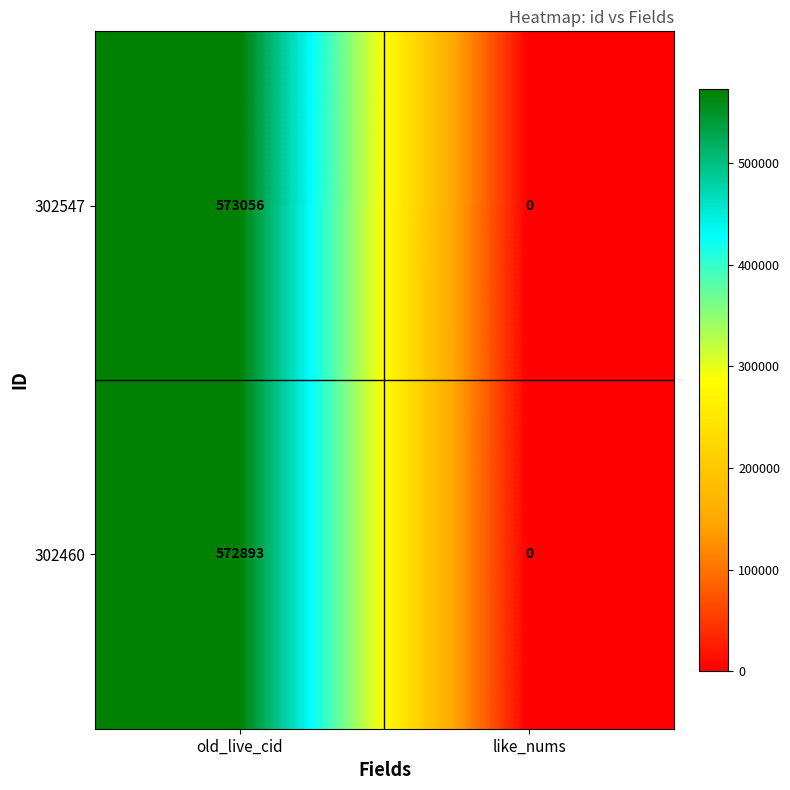

What is the sum of all 302460 values?

572893